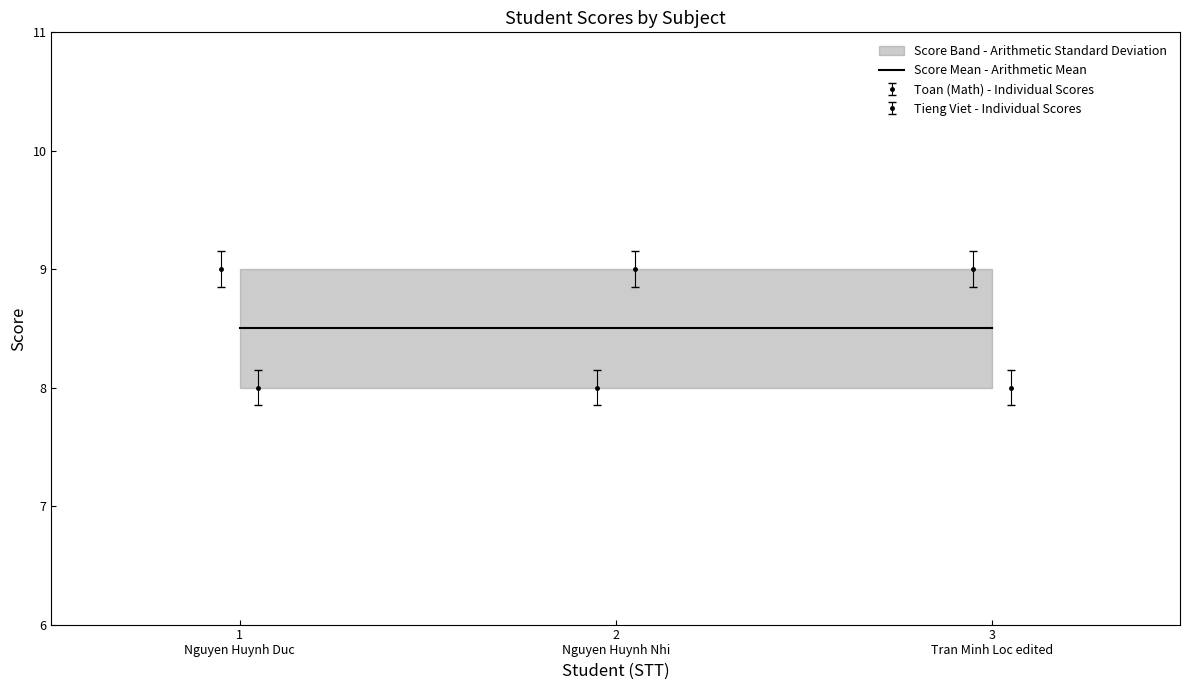

What is the difference between the Toan (Math Score) values at Nguyen Huynh Nhi and Nguyen Huynh Duc?

1.0